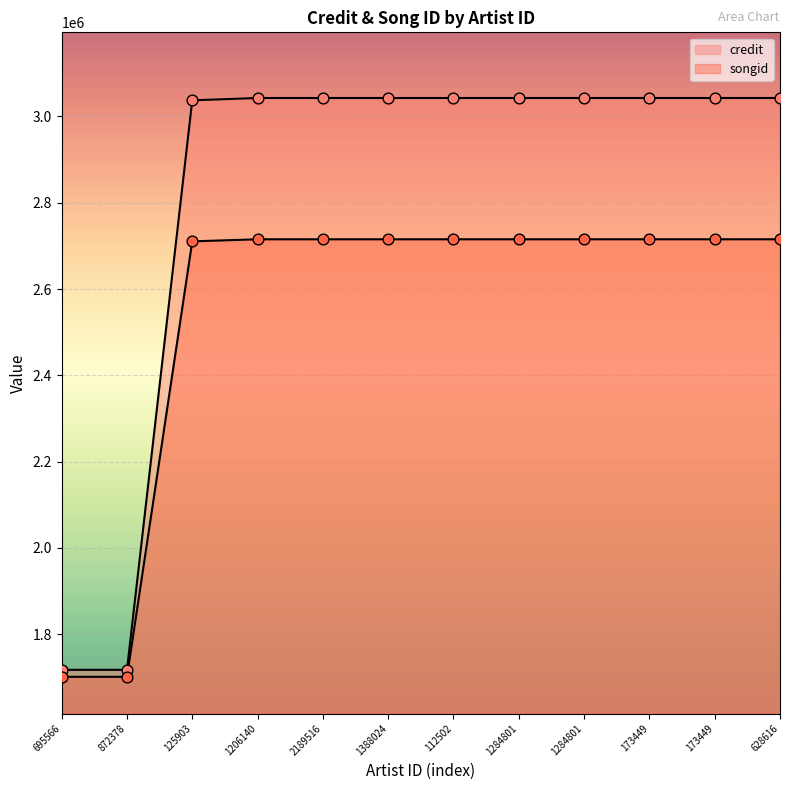

Which series reaches the maximum Y coordinate?

credit